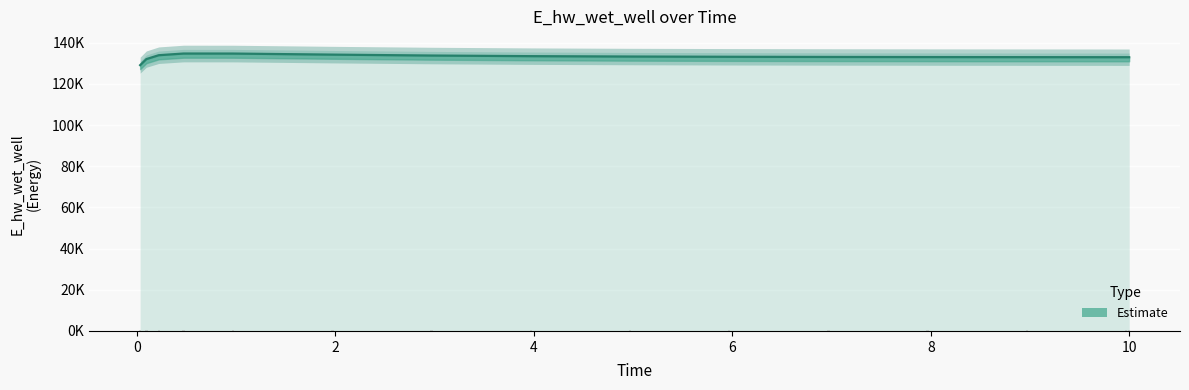

How many series are shown in this chart?

1